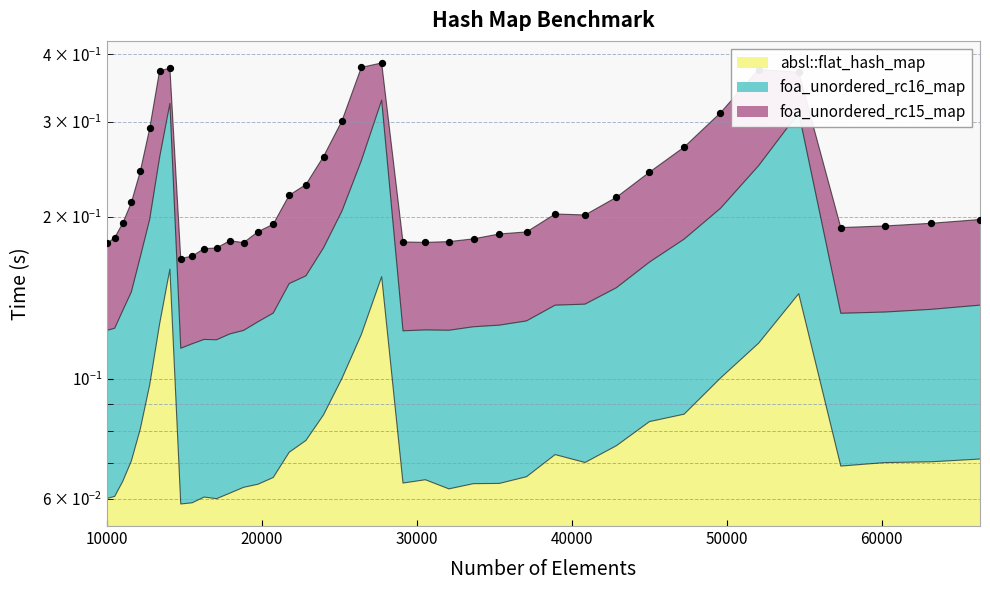

At how many categories does at least one series exceed 0?

40